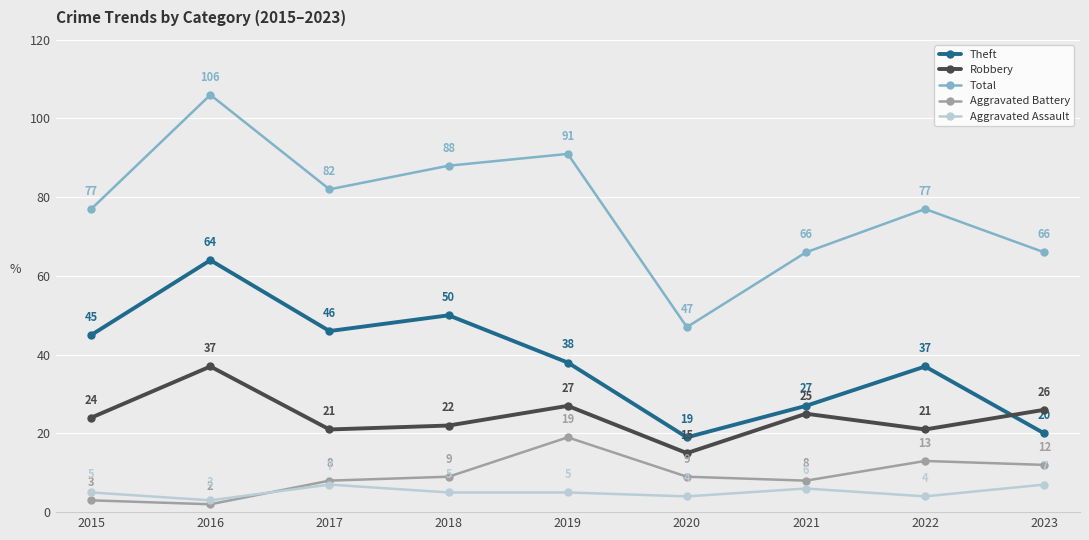

What is the approximate value of Total at 2022?

77